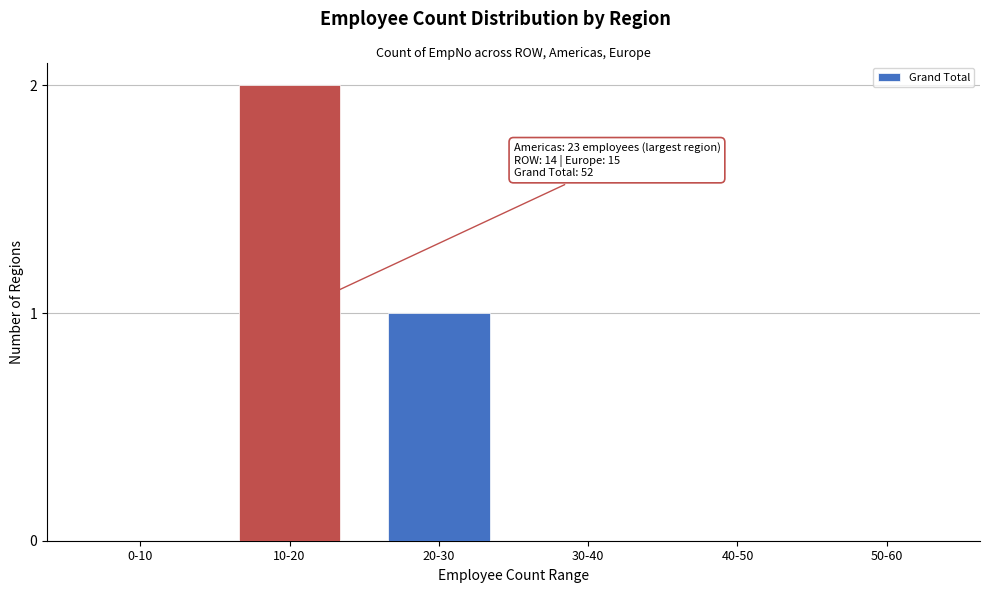

Reading left to right, what are all the values shown in this chart?

0-10=0	10-20=2	20-30=1	30-40=0	40-50=0	50-60=0